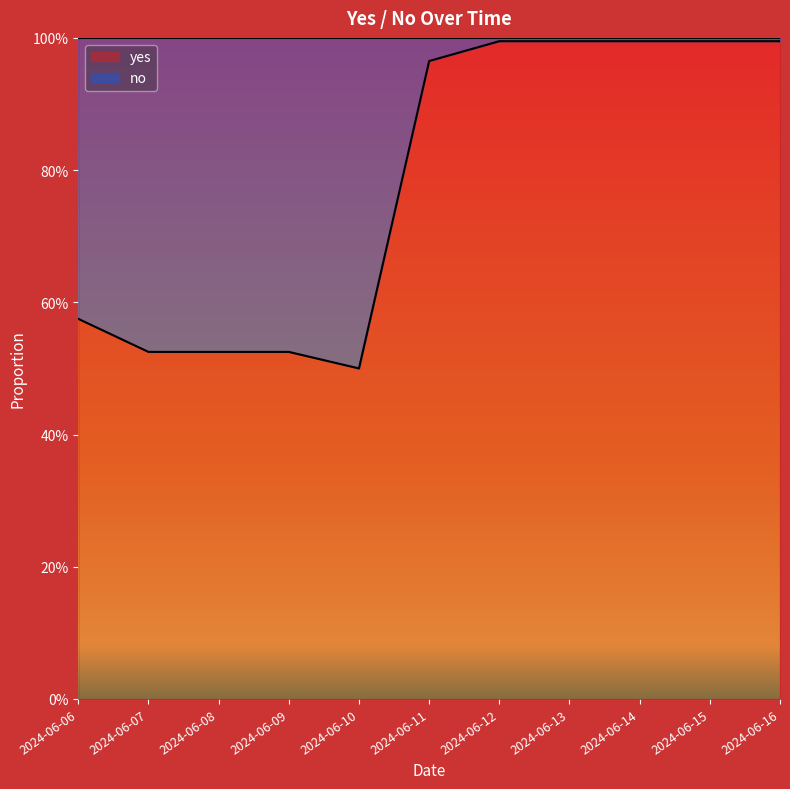

Reading left to right, transcribe all the data shown in this chart.

2024-06-06=0.6	2024-06-07=0.5	2024-06-08=0.5	2024-06-09=0.5	2024-06-10=0.5	2024-06-11=1.0	2024-06-12=1.0	2024-06-13=1.0	2024-06-14=1.0	2024-06-15=1.0	2024-06-16=1.0